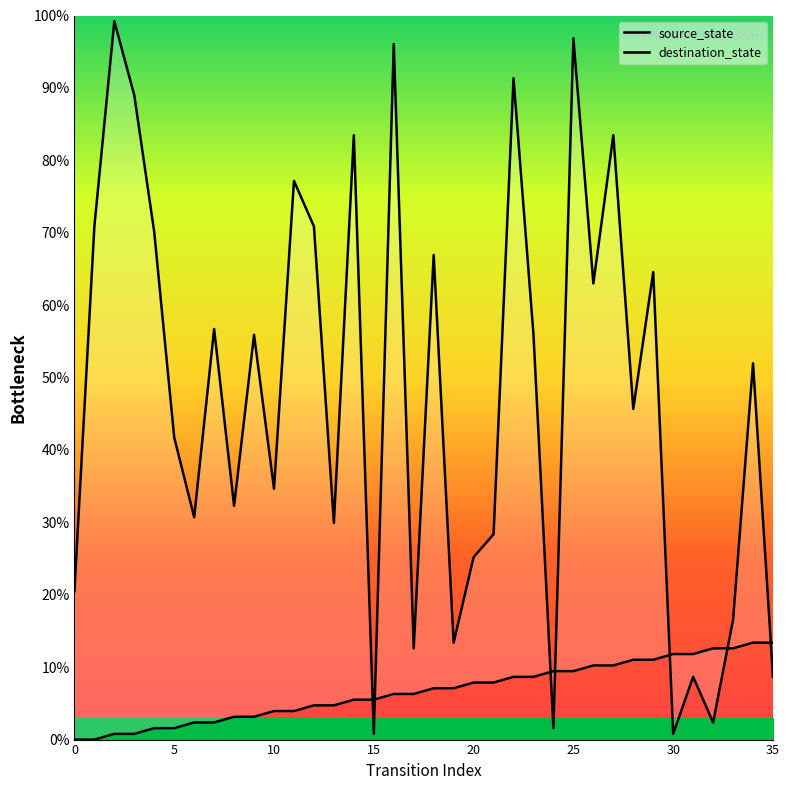

What are all the series names shown in the legend?

source_state, destination_state